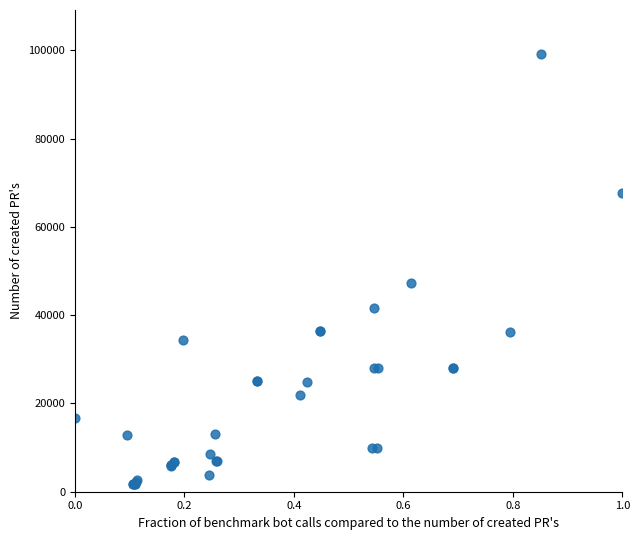

What Y value in the scatter plot is closest to 50455?

47200